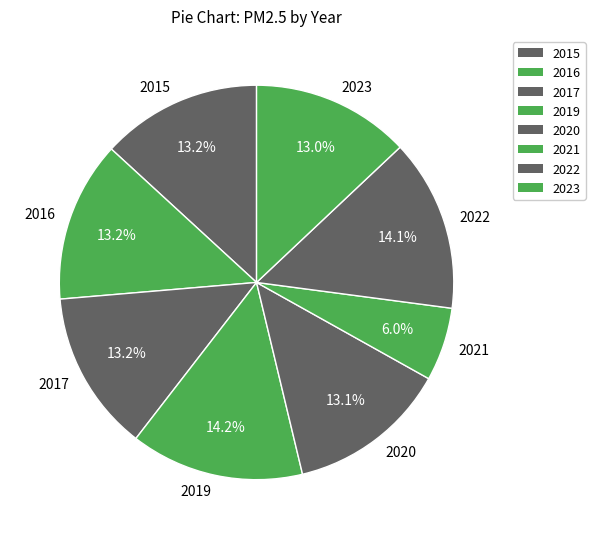

How many segments does this pie chart have?

8